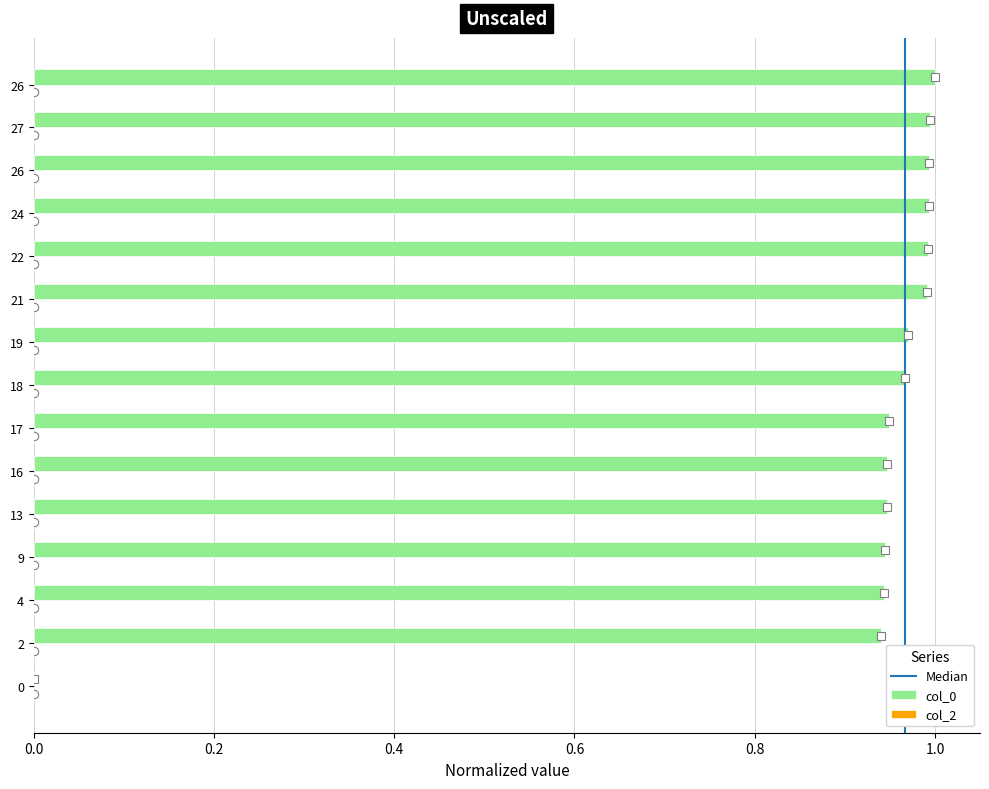

What is the maximum value shown in the chart?

1.0